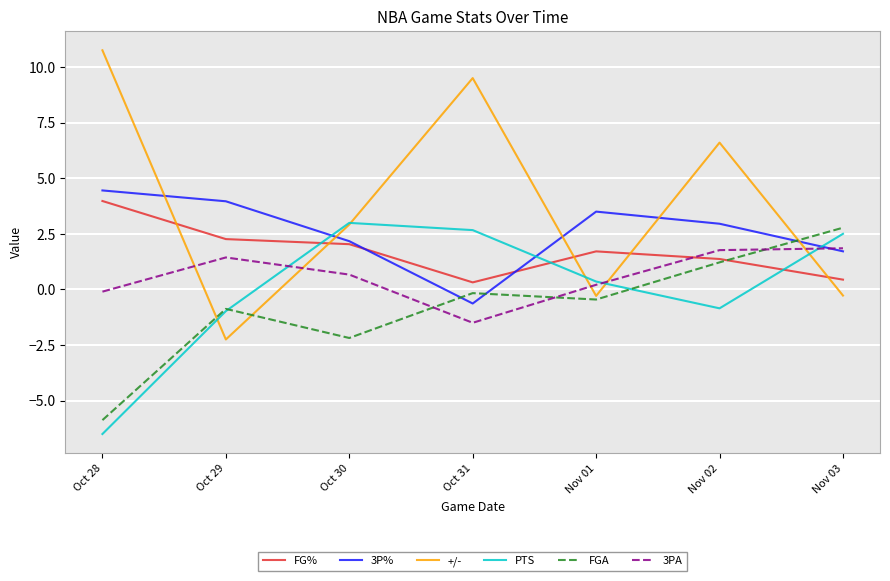

Which series has the largest total across all categories?

+/-